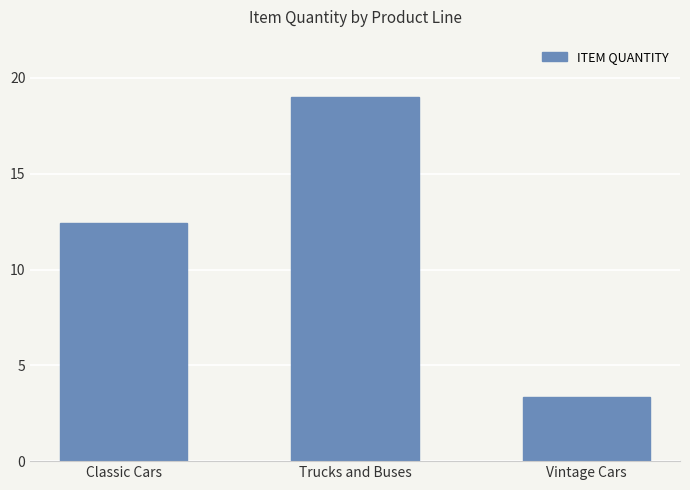

At which category does the chart reach its peak across all series?

Trucks and Buses